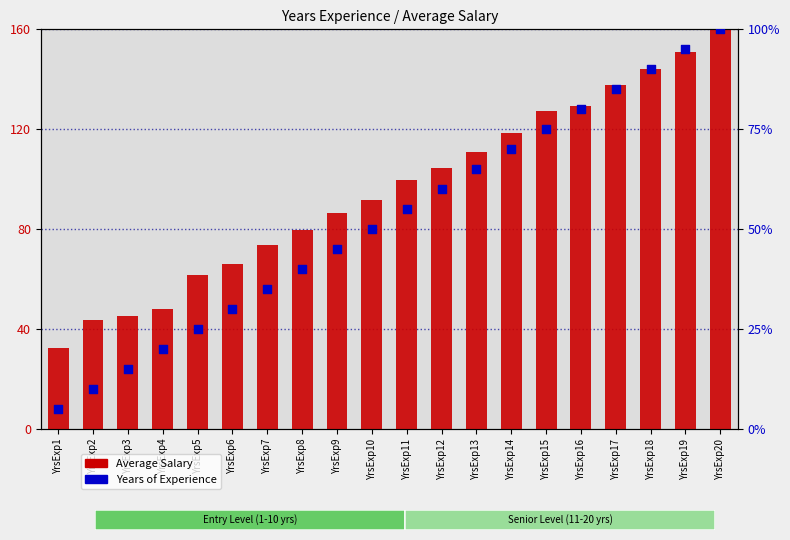

Which series reaches the maximum Y coordinate?

Average Salary